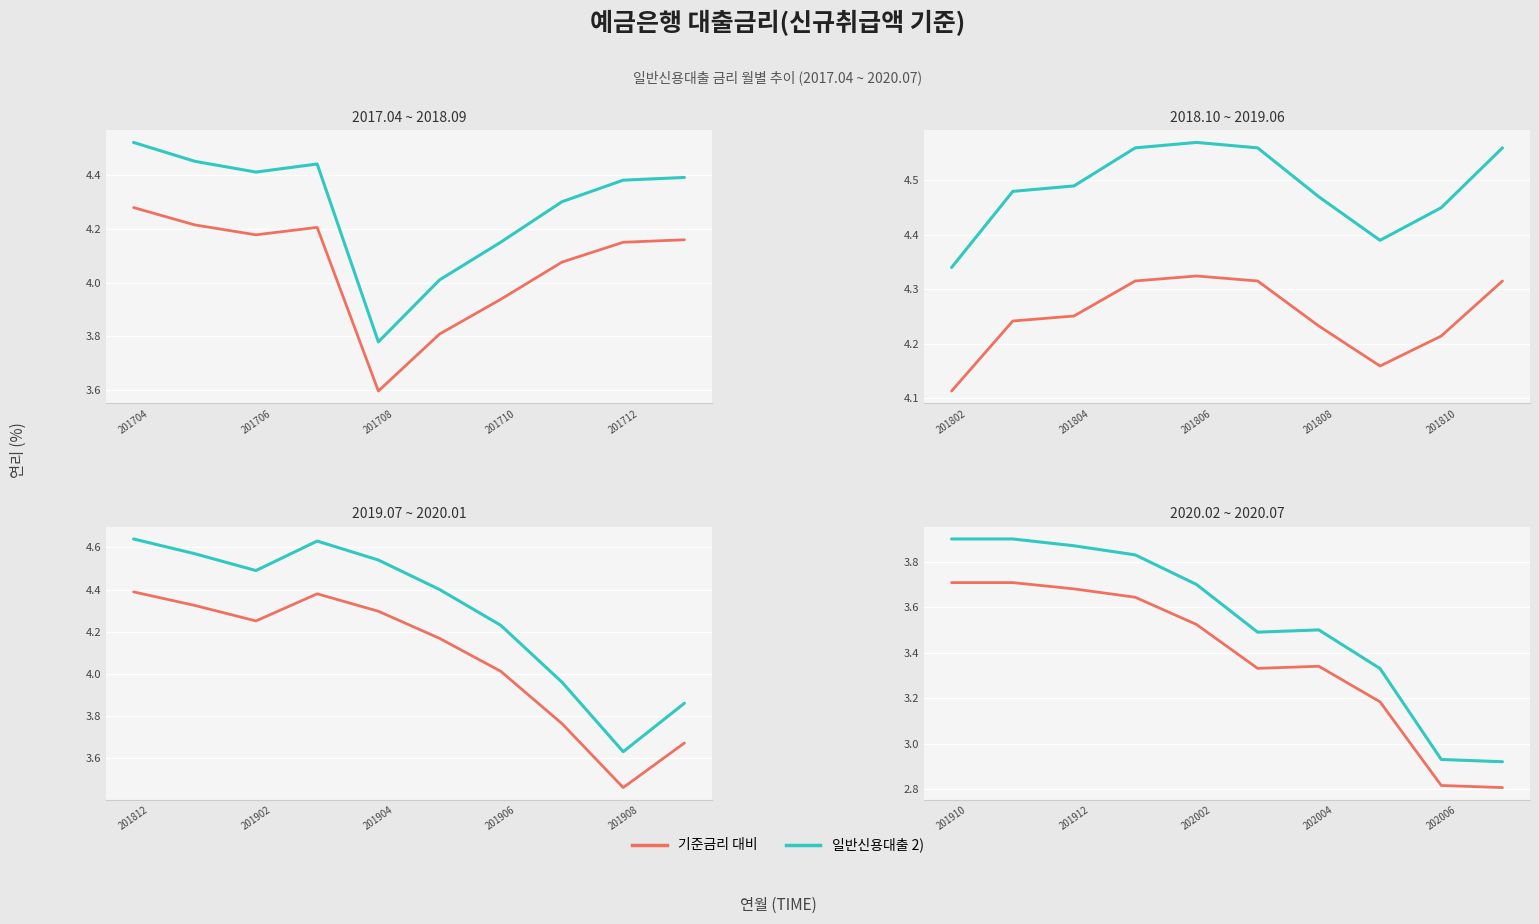

What is the smallest value displayed?

2.8